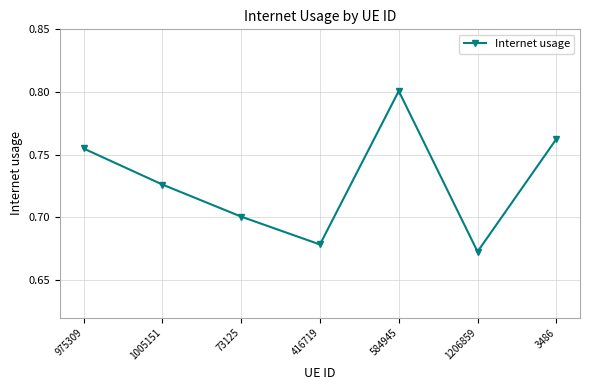

At which label is the value closest to 0?

1206859